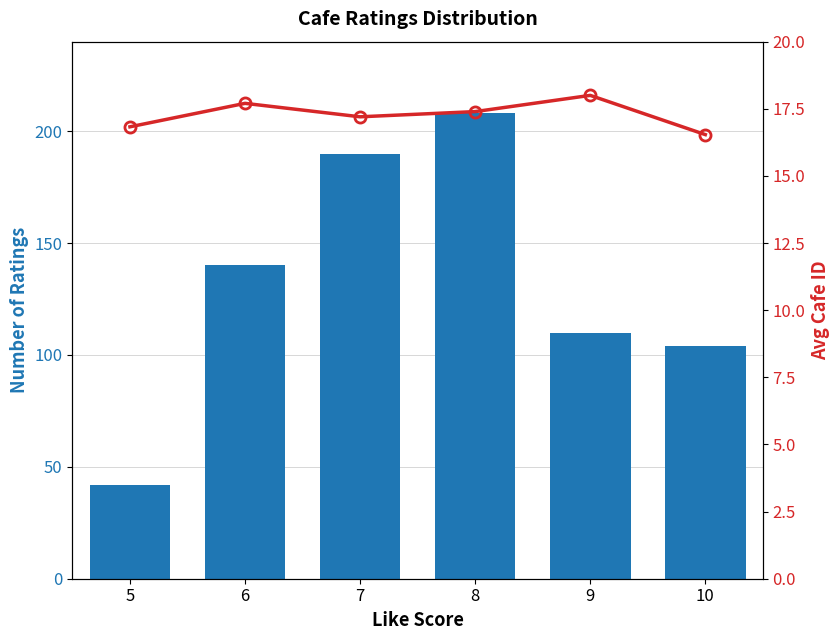

Which series has the largest total across all categories?

Number of Ratings